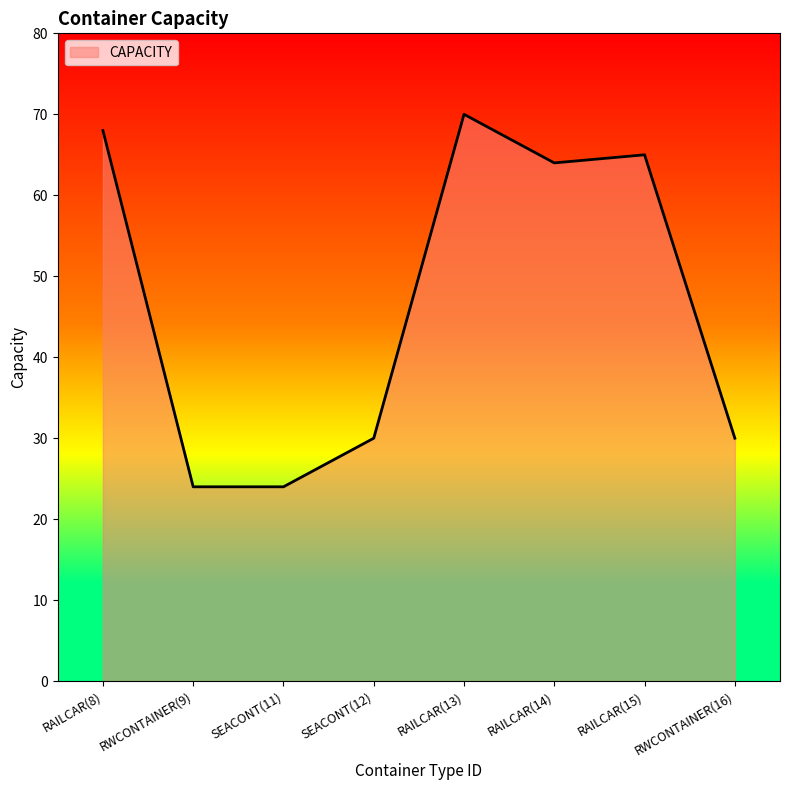

Reading left to right, extract all data points from this chart.

68	24	24	30	70	64	65	30